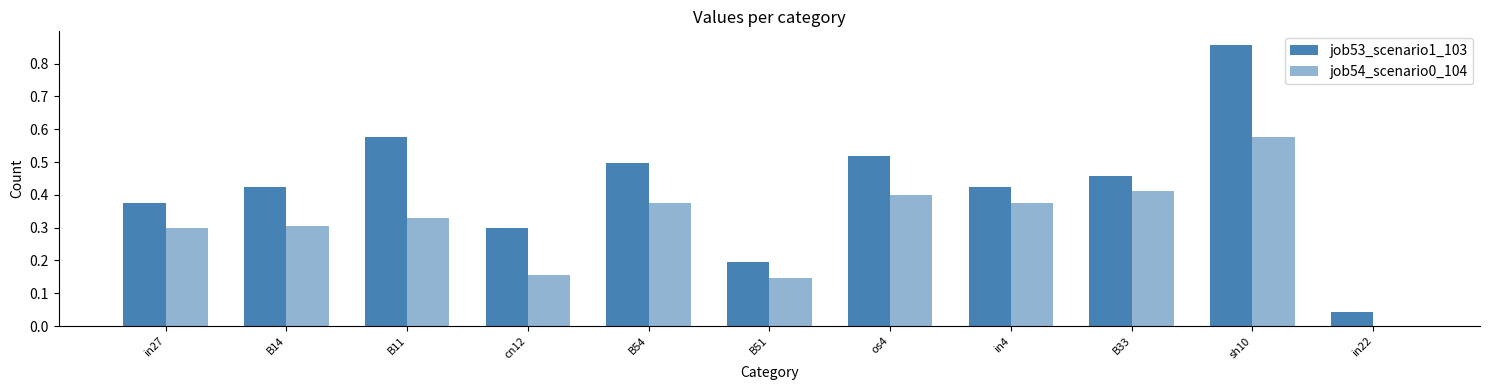

Reading left to right, what are all the values shown in this chart?

job53_scenario1_103: 0.4	0.4	0.6	0.3	0.5	0.2	0.5	0.4	0.5	0.9	0.0
job54_scenario0_104: 0.3	0.3	0.3	0.2	0.4	0.1	0.4	0.4	0.4	0.6	0.0